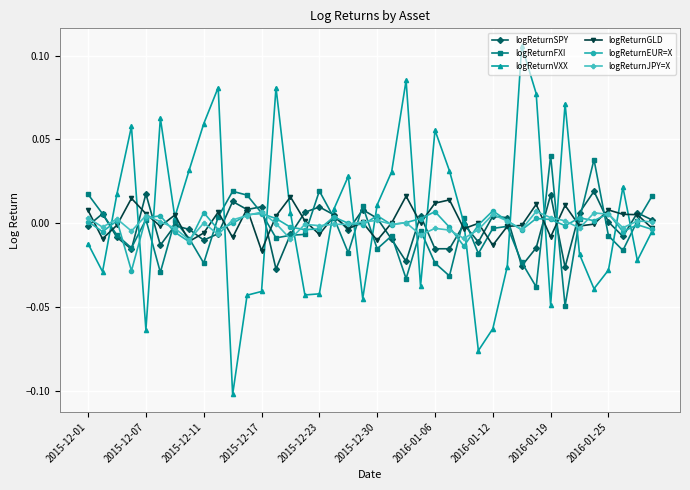

Which series has the largest range (max minus min)?

logReturnVXX